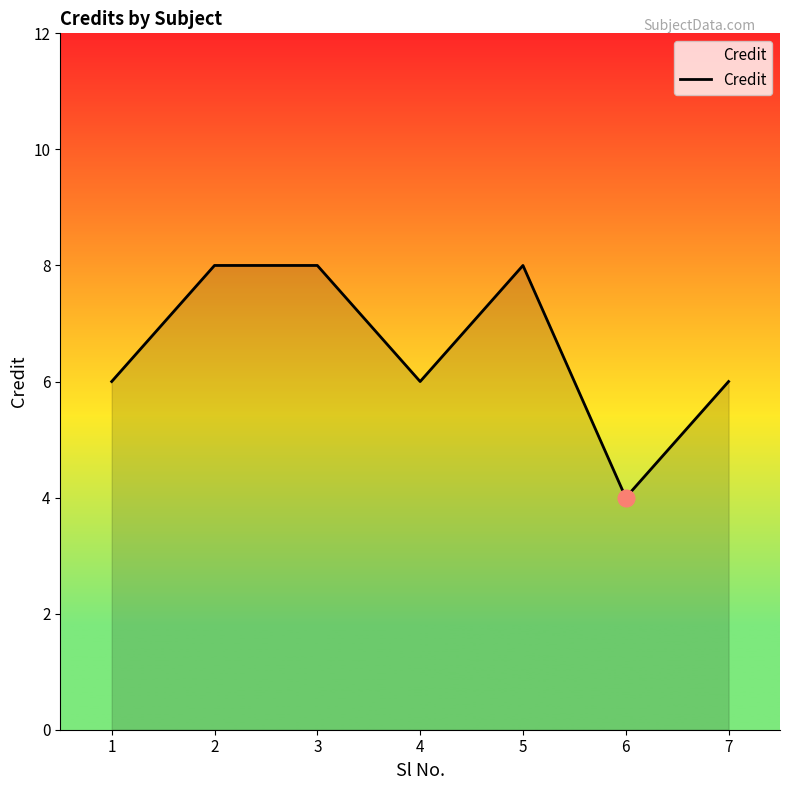

Approximately how many times larger is the value at 3 compared to 1?

1.3